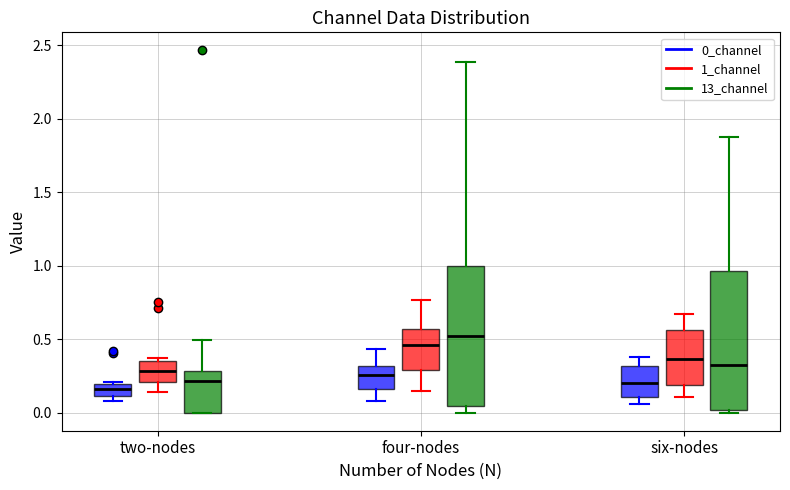

Where is the lower edge of the box for two-nodes (1_channel) on the y-axis? The values are not printed on the chart, so give them approximately, as read against the axis.

0.20